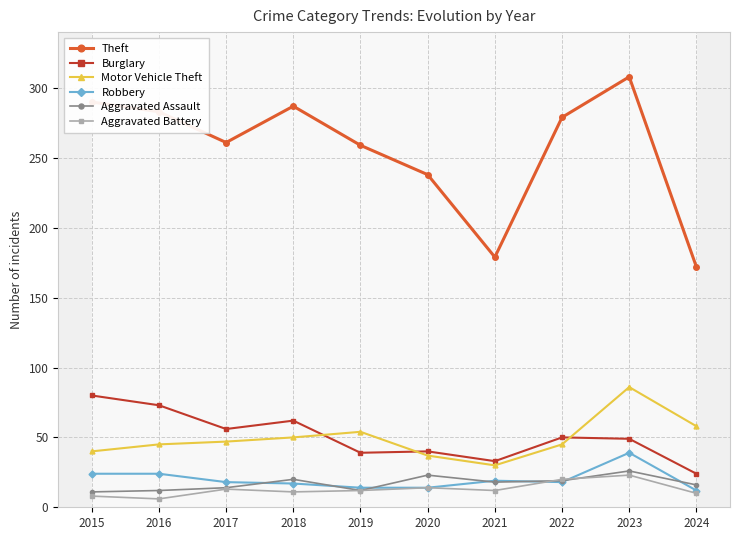

What is the maximum value shown in the chart?

308